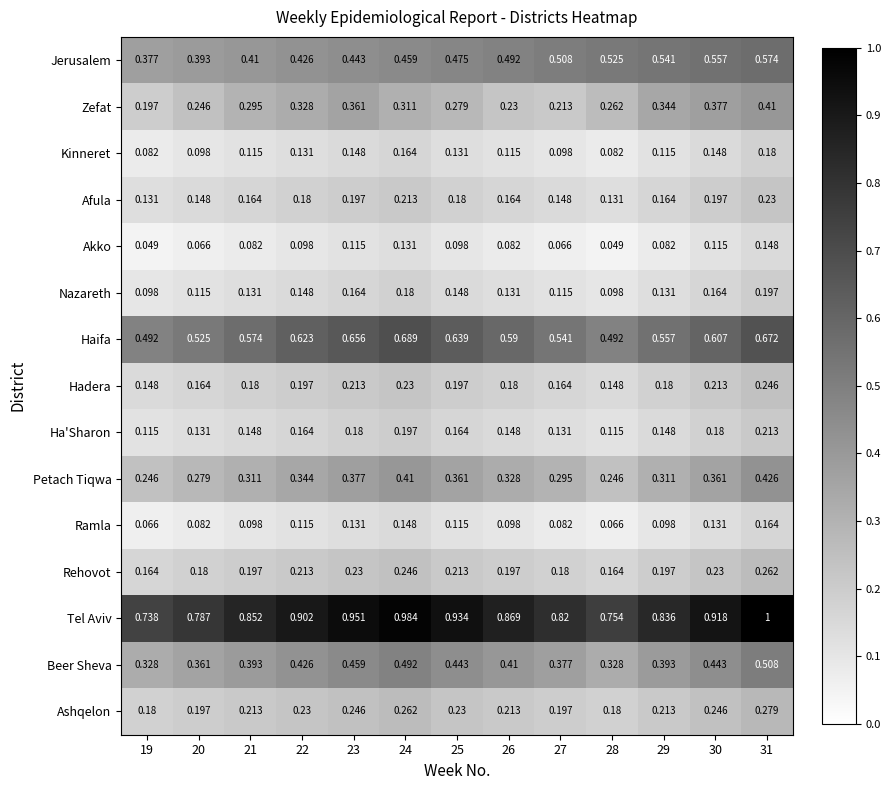

Rank the series at 25 from lowest to highest value.

Akko, Ramla, Kinneret, Nazareth, Ha'Sharon, Afula, Hadera, Rehovot, Ashqelon, Zefat, Petach Tiqwa, Beer Sheva, Jerusalem, Haifa, Tel Aviv